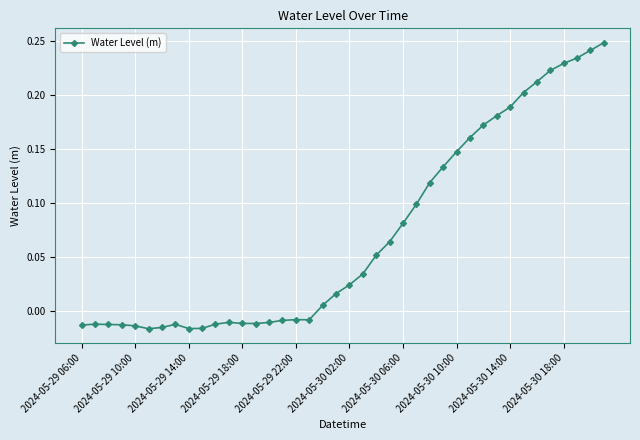

What is the sum of all values?

2.8